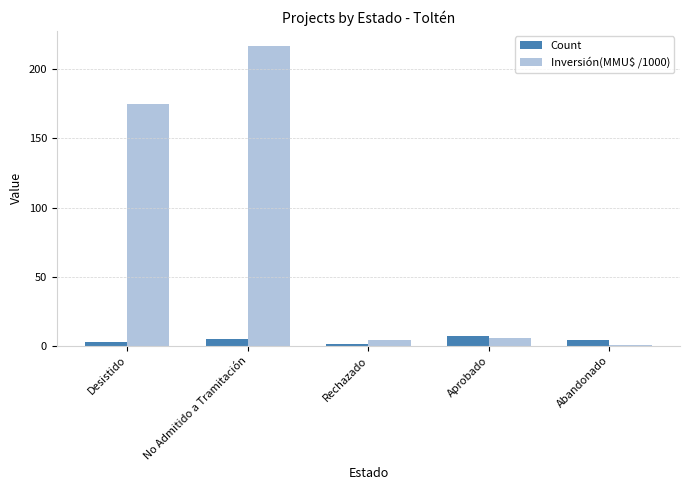

What is the highest value of the Inversión(MMU$ /1000) series?

217.0